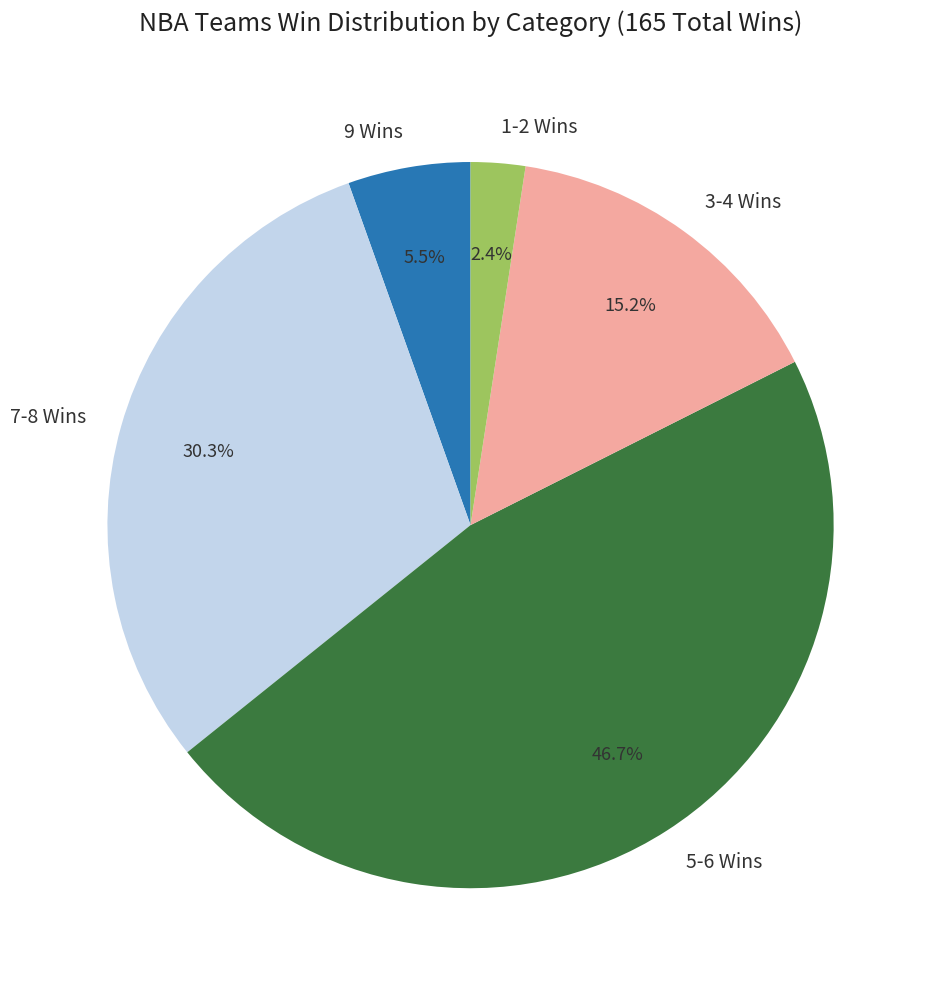

Is there a majority slice in this chart?

No